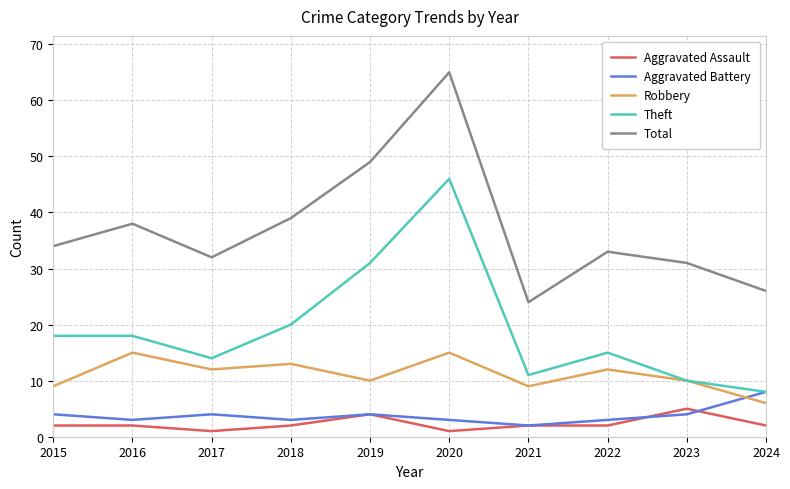

Reading right to left, list all the values displayed in this chart.

Aggravated Assault: 2024=2	2023=5	2022=2	2021=2	2020=1	2019=4	2018=2	2017=1	2016=2	2015=2
Aggravated Battery: 2024=8	2023=4	2022=3	2021=2	2020=3	2019=4	2018=3	2017=4	2016=3	2015=4
Robbery: 2024=6	2023=10	2022=12	2021=9	2020=15	2019=10	2018=13	2017=12	2016=15	2015=9
Theft: 2024=8	2023=10	2022=15	2021=11	2020=46	2019=31	2018=20	2017=14	2016=18	2015=18
Total: 2024=26	2023=31	2022=33	2021=24	2020=65	2019=49	2018=39	2017=32	2016=38	2015=34